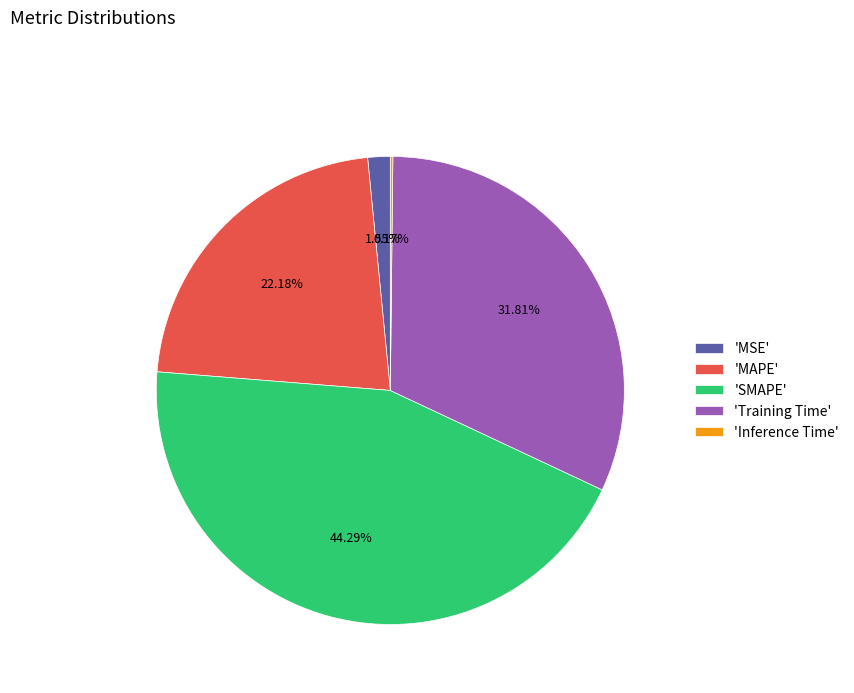

Which category has the biggest portion of the pie?

'SMAPE'